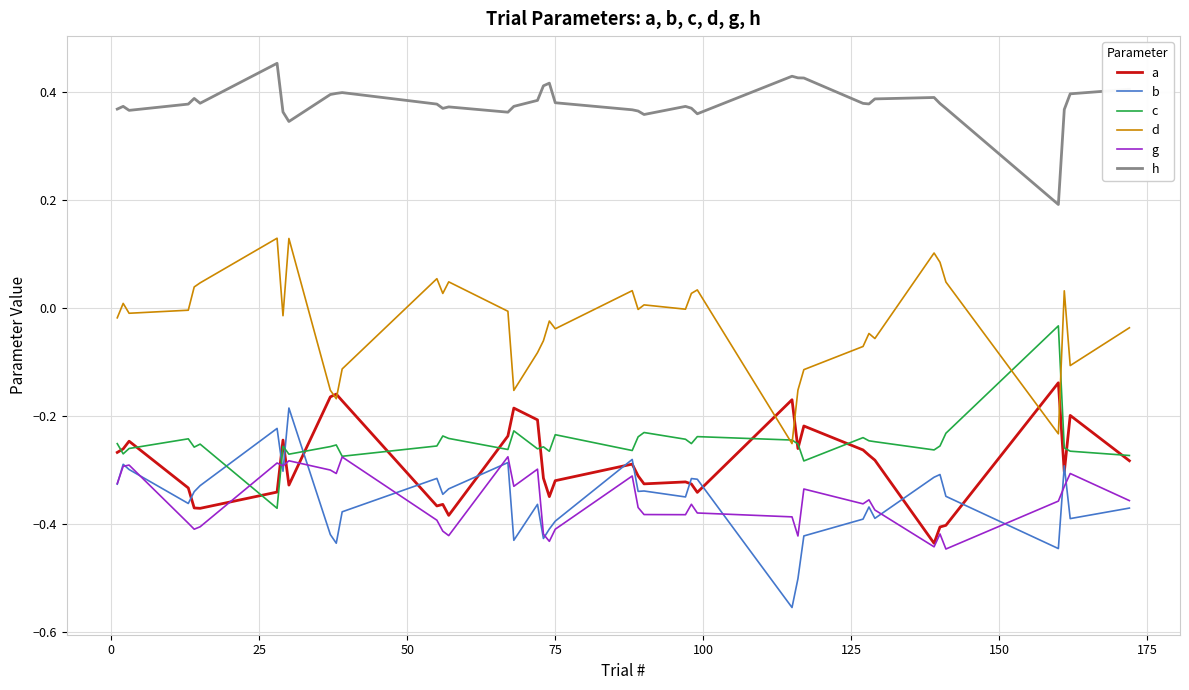

List the series in order of their peak value, lowest first.

g, b, a, c, d, h